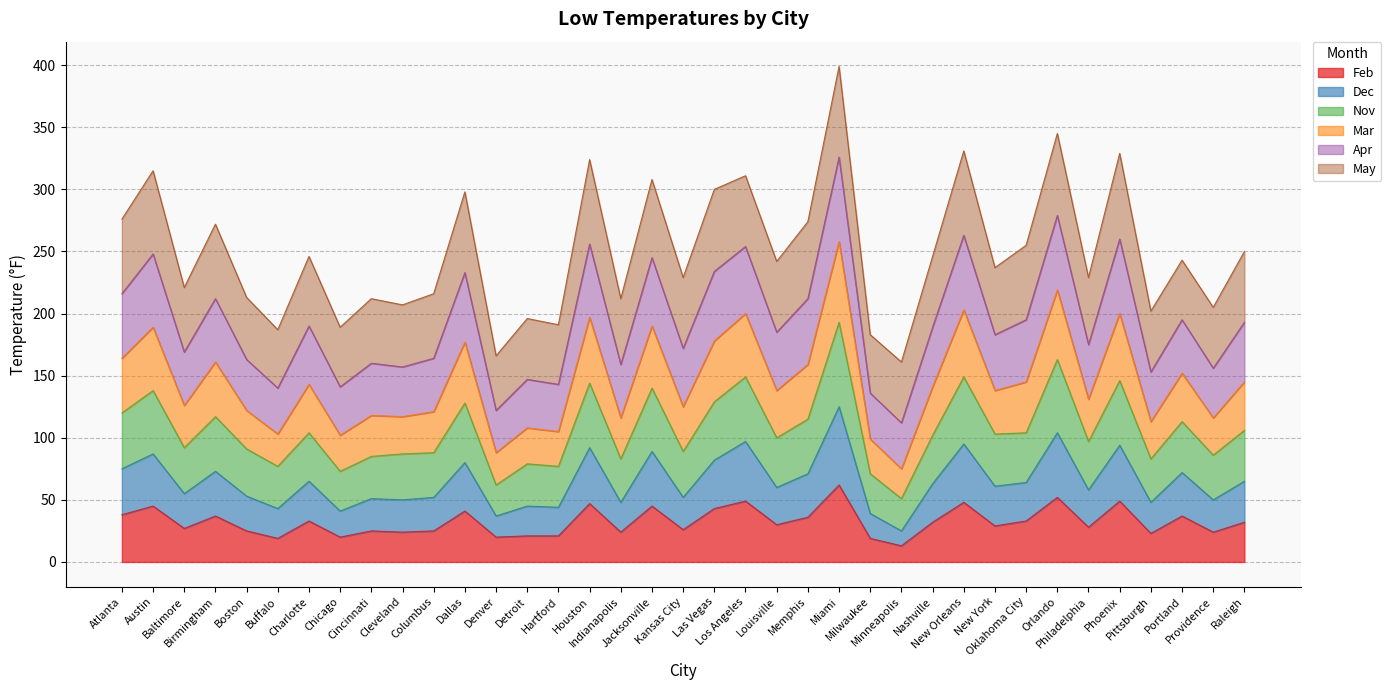

What is the maximum value for Feb?

62